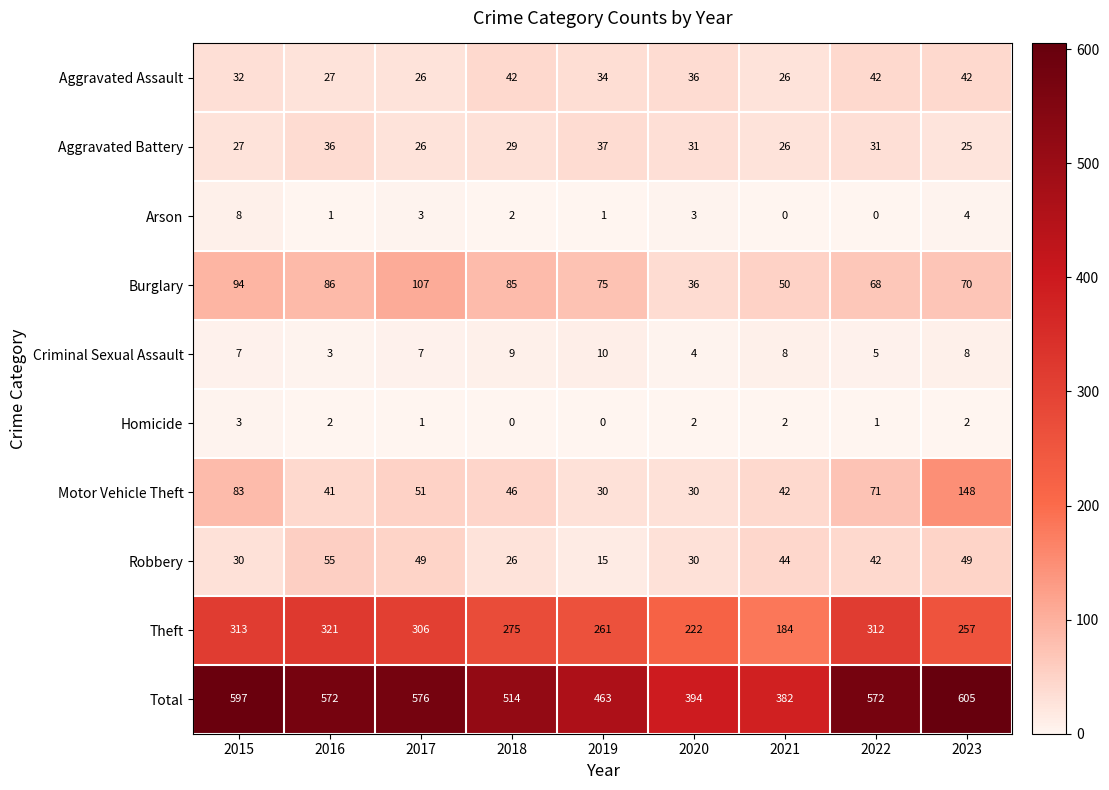

Between 2017 and 2023, which series saw the biggest shift?

Motor Vehicle Theft